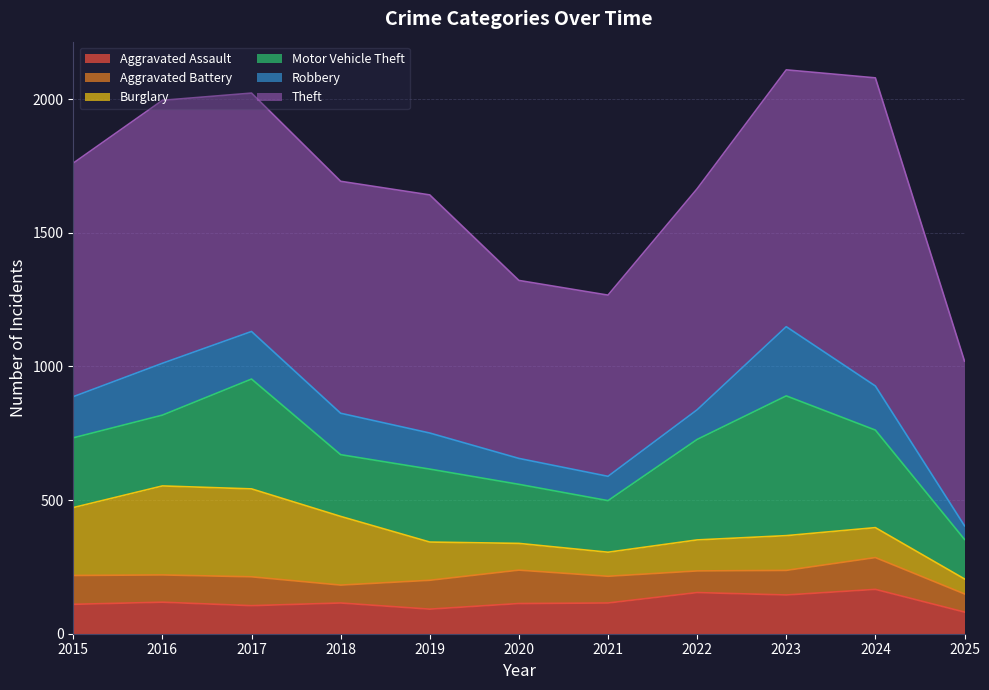

What are all the series names shown in the legend?

Aggravated Assault, Aggravated Battery, Burglary, Motor Vehicle Theft, Robbery, Theft